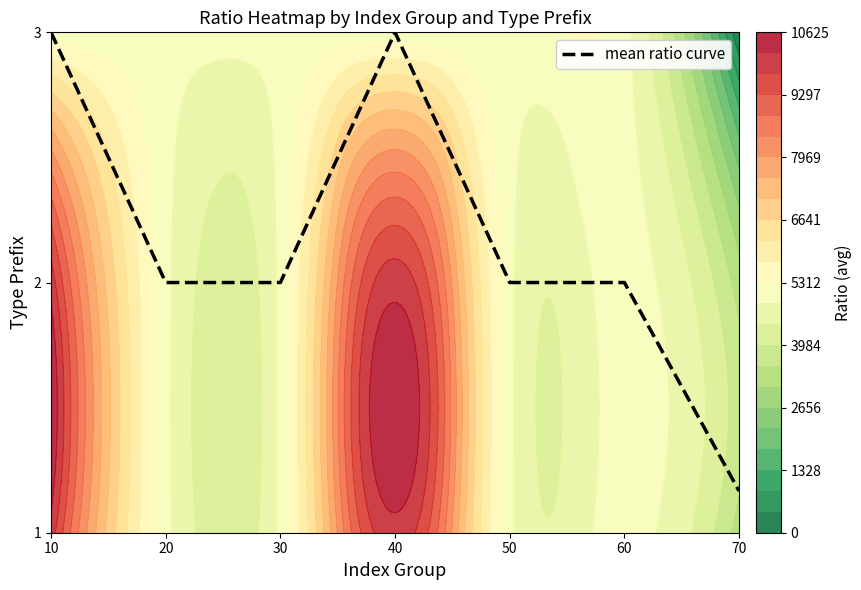

Reading right to left, transcribe all the data shown in this chart.

70=1.2	60=2.0	50=2.0	40=3.0	30=2.0	20=2.0	10=3.0